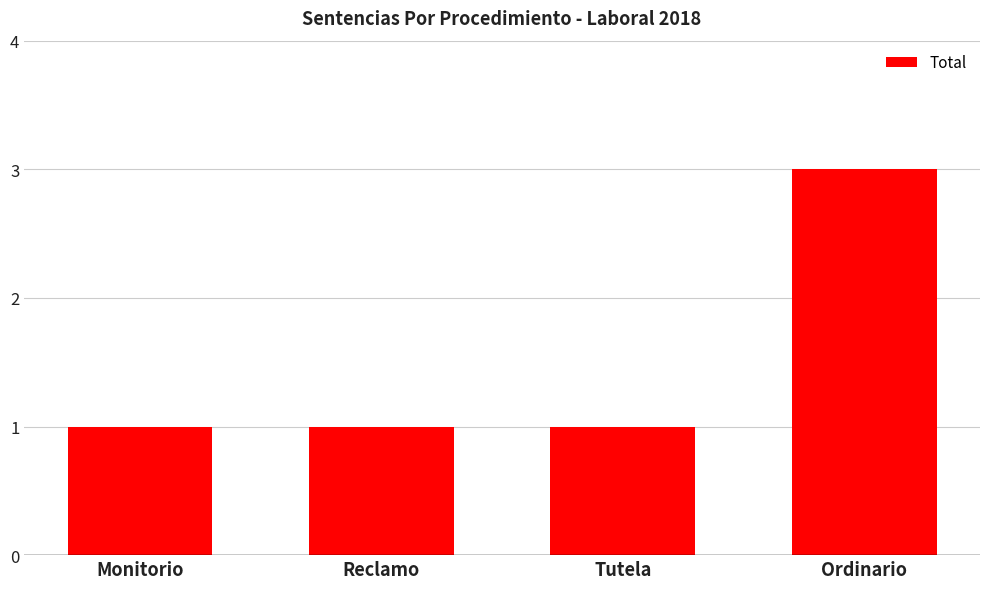

Read the value at Reclamo.

1